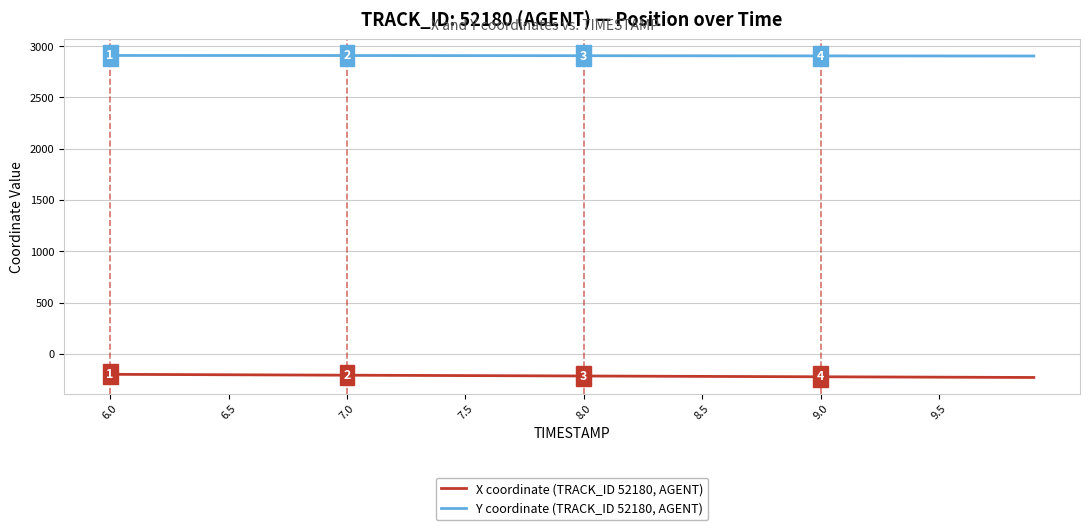

What is the average value of the Y coordinate (TRACK_ID 52180, AGENT) series?

2907.0